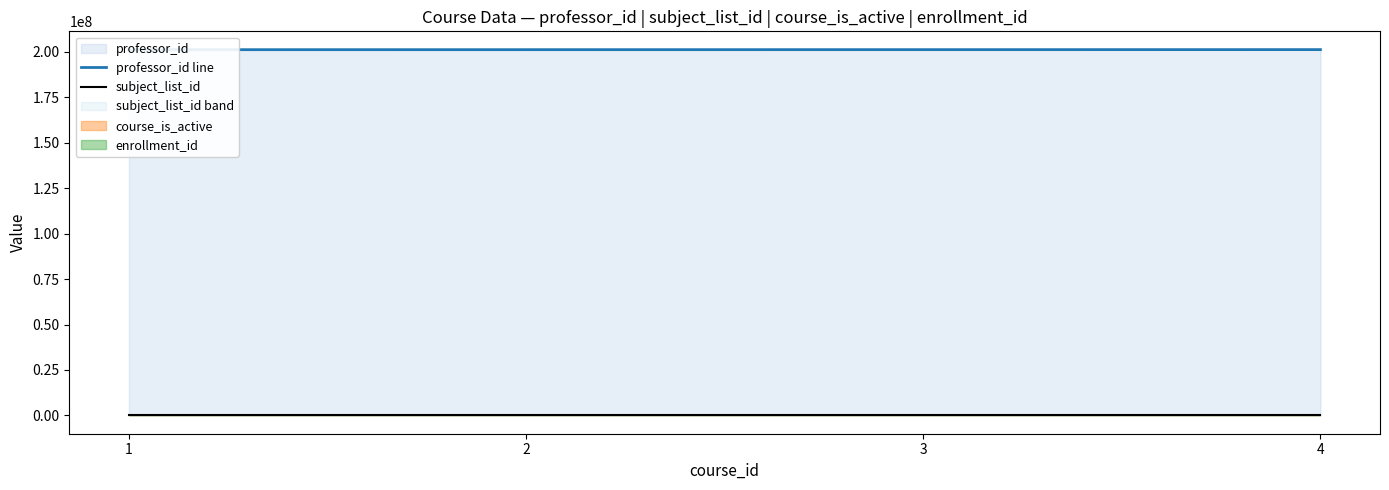

Count the subject_list_id values in the range 7 to 21.

3